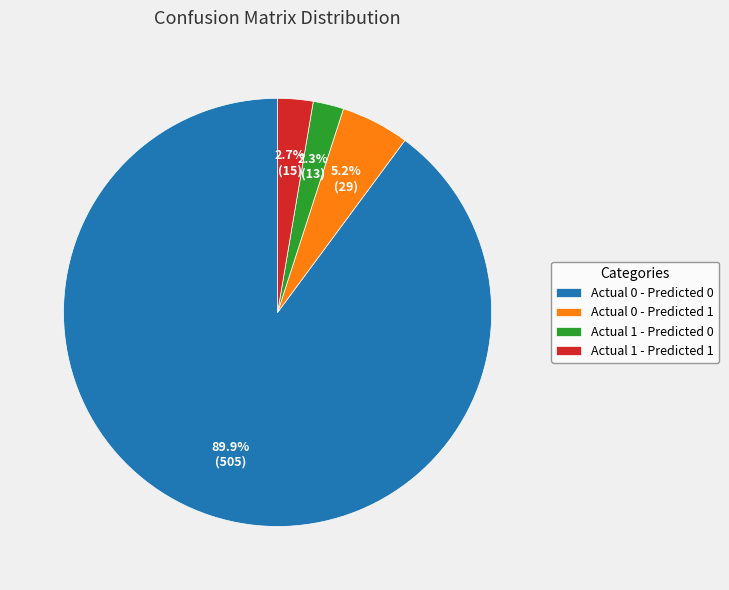

Between Actual 0 - Predicted 0 and Actual 1 - Predicted 0, which is larger?

Actual 0 - Predicted 0